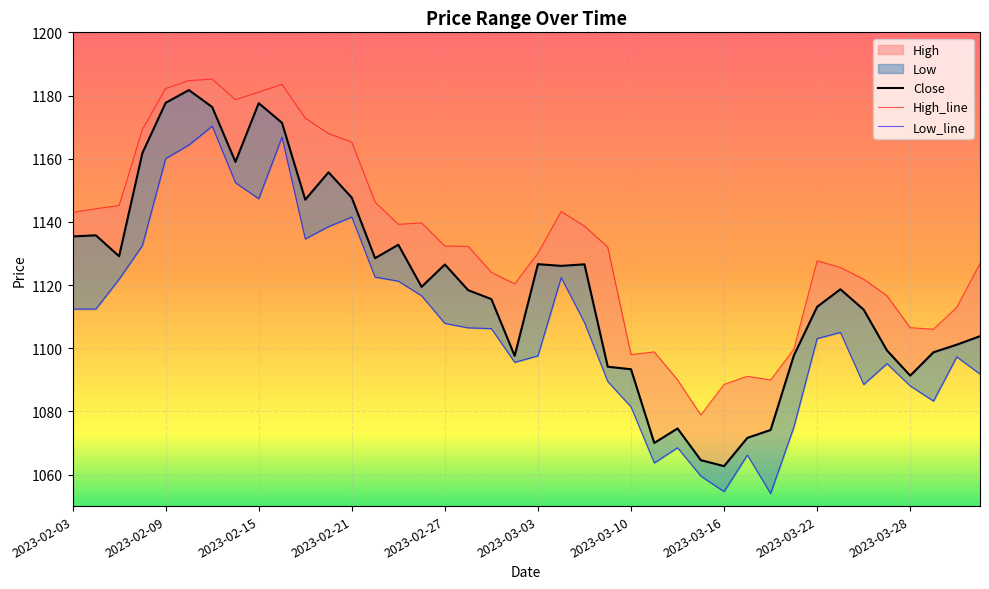

Is it true that Low_line equals 1824.1 at 23?

False